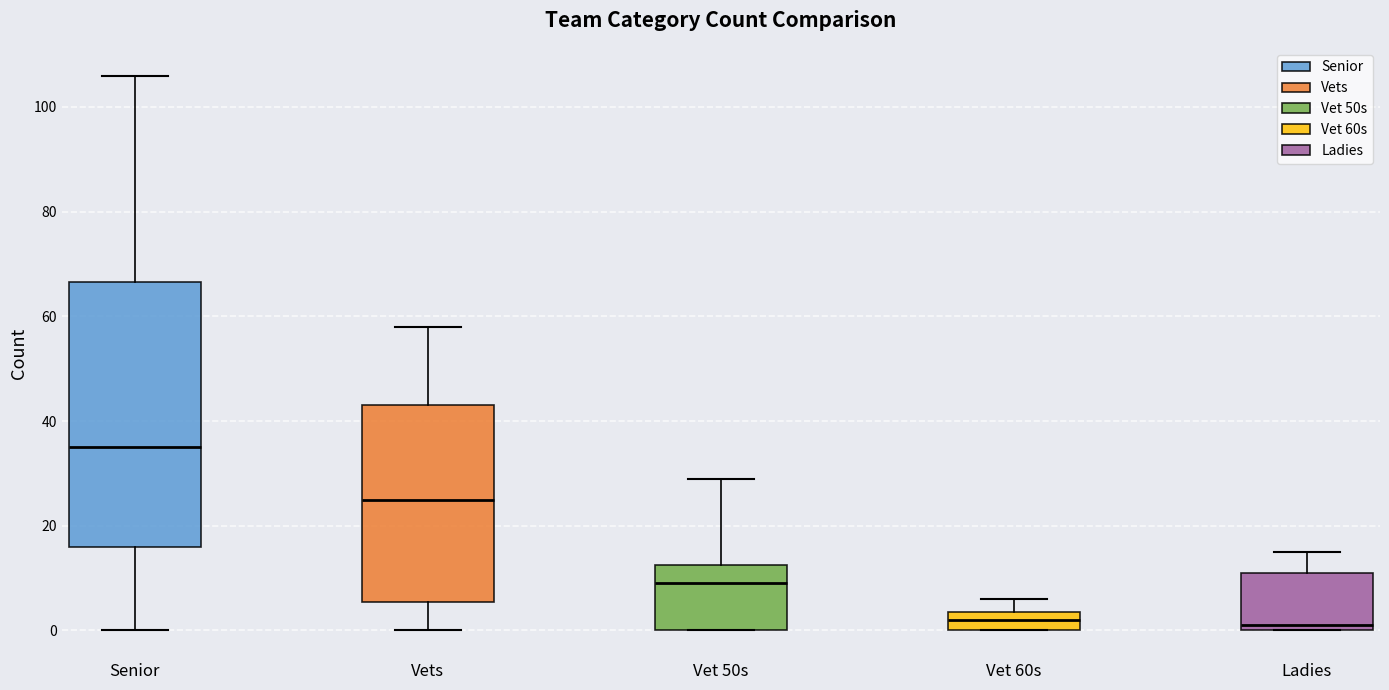

Reading left to right, transcribe this box plot: for each box, give where its median line is, the range the box spans, and where its two whiskers end, as read against the y-axis. The values are not printed on the chart, so give them approximately, as read against the axis.

Senior: median 36, box 16 to 66, whiskers 0 to 106
Vets: median 26, box 6 to 44, whiskers 0 to 58
Vet 50s: median 10, box 0 to 12, whiskers 0 to 30
Vet 60s: median 2, box 0 to 4, whiskers 0 to 6
Ladies: median 2, box 0 to 12, whiskers 0 to 16